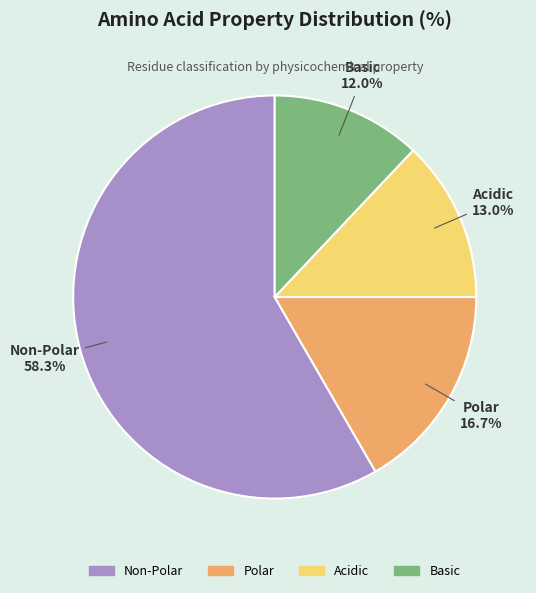

Is Non-Polar the majority of the pie?

Yes